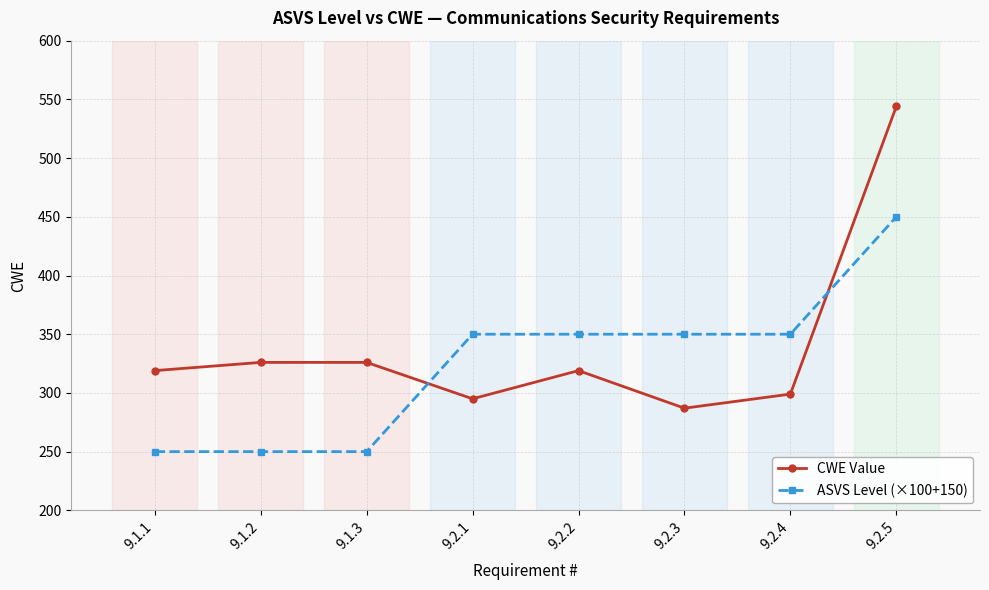

Reading right to left, extract all data points from this chart.

CWE Value: 544	299	287	319	295	326	326	319
ASVS Level (×100+150): 450	350	350	350	350	250	250	250